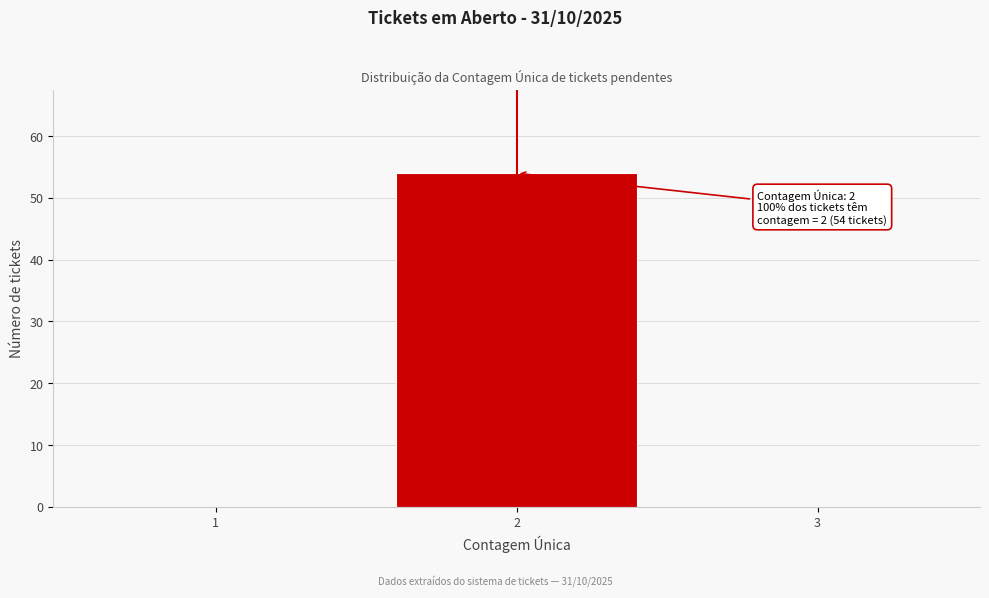

Which range on the x-axis has the tallest bar?

1.5 to 2.5